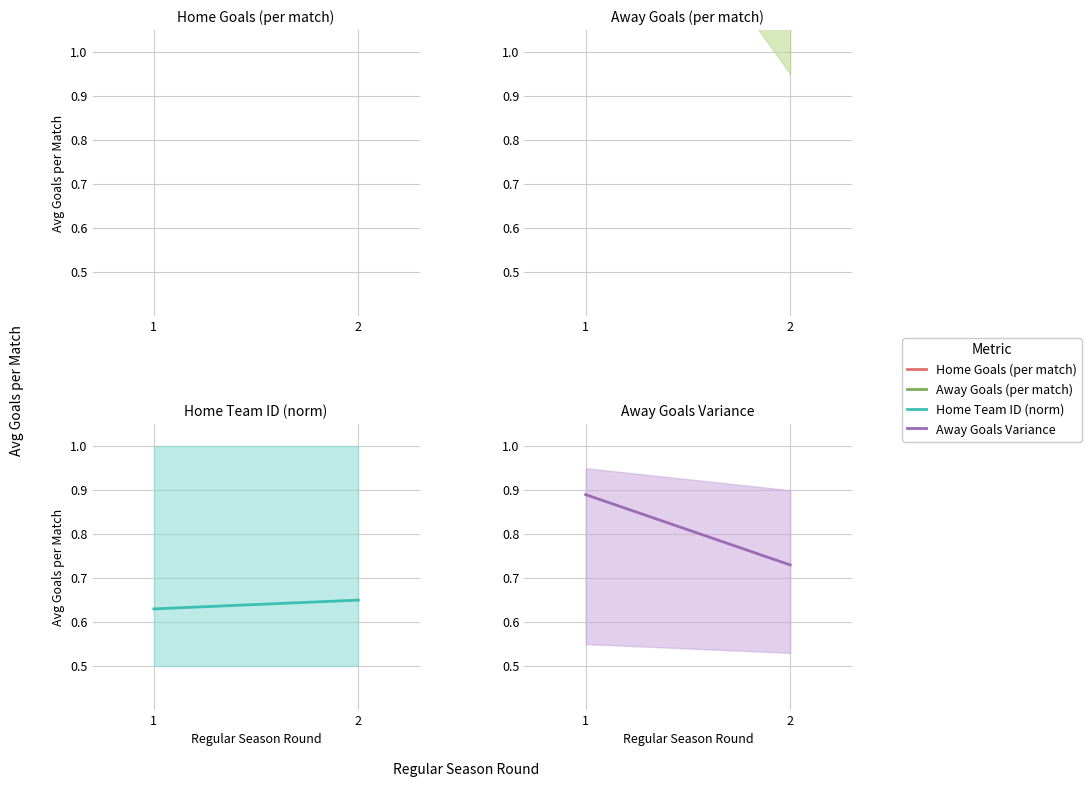

Which series changed the most between 1 and 2?

Away Goals (per match)